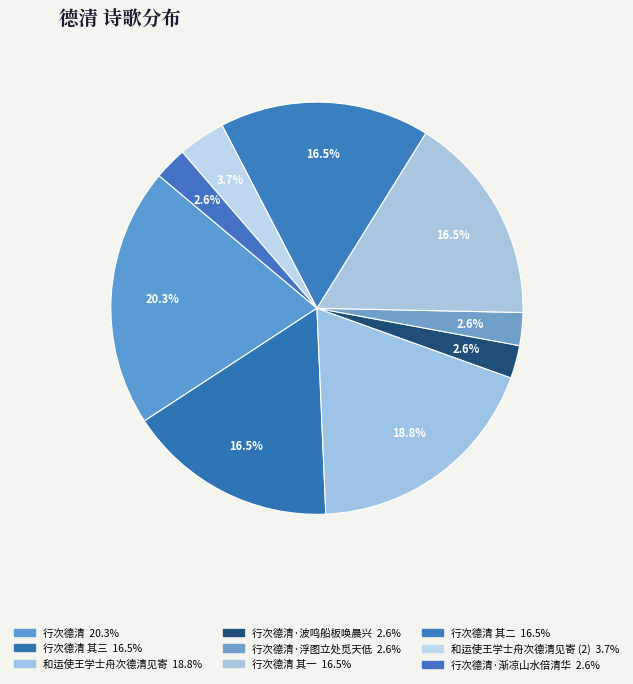

How many slices are in this pie chart?

9